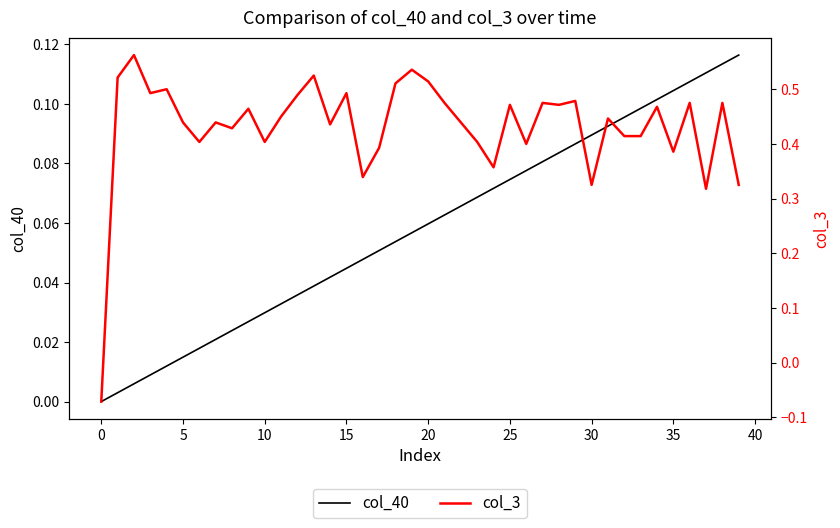

Which series has the largest total across all categories?

col_3